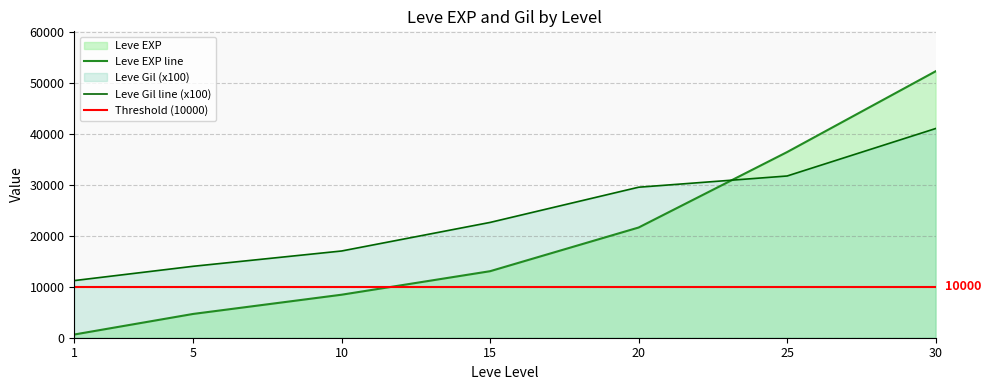

What is the sum of the Leve Gil values at 30 and 20?

70500